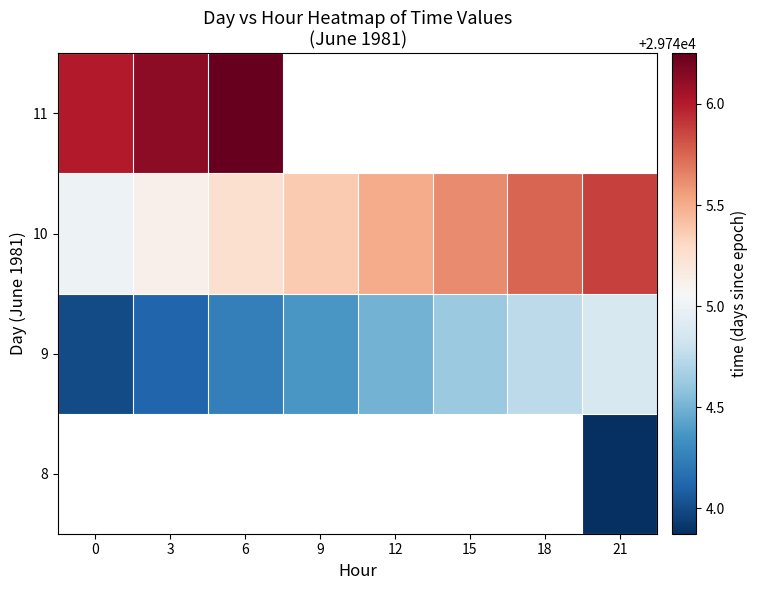

What is the minimum value shown in the chart?

29743.9